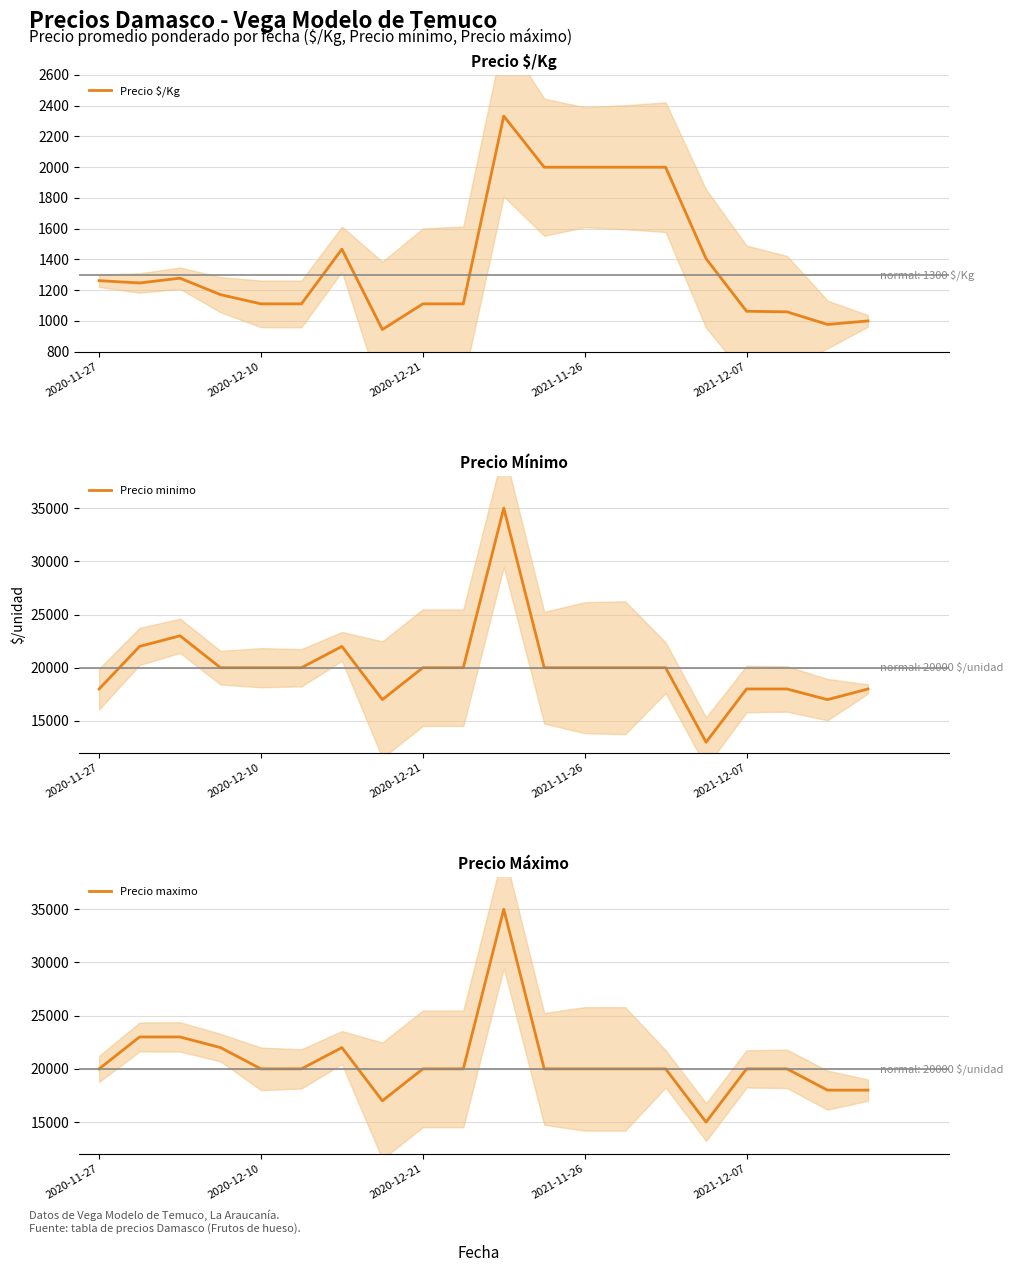

What is the maximum value for Precio maximo?

35000